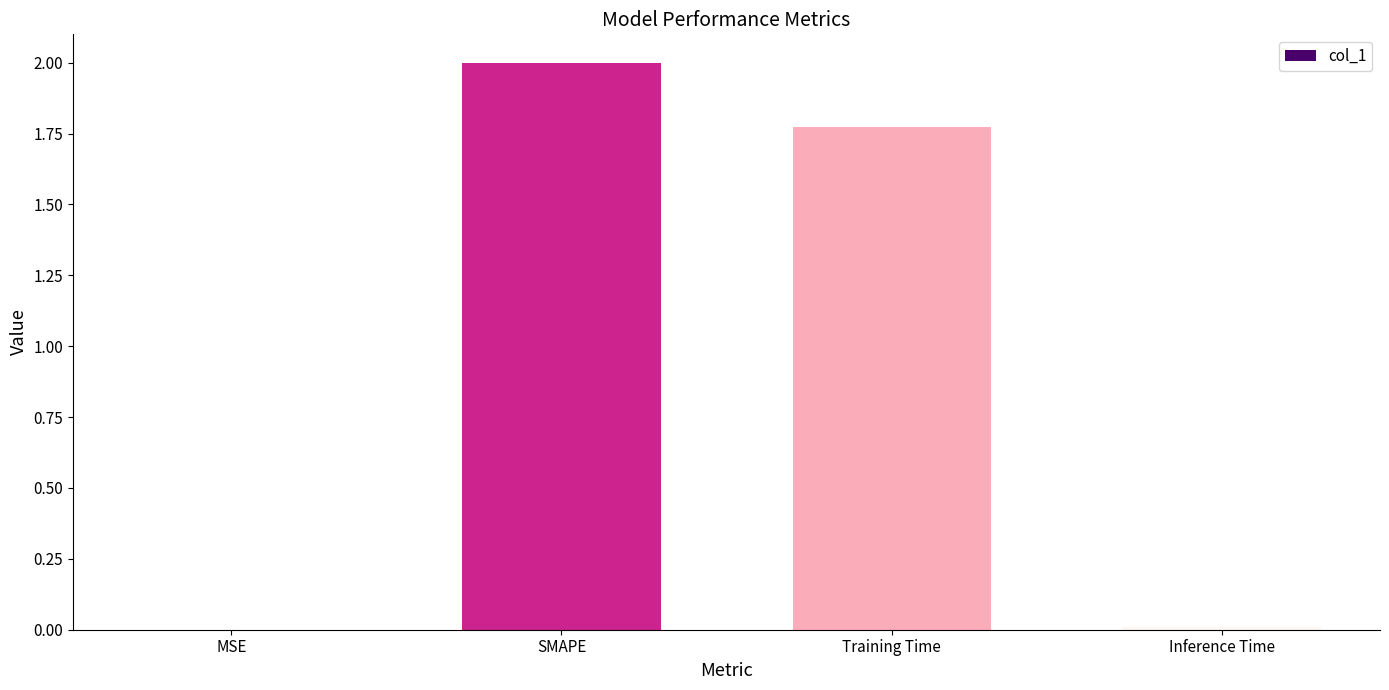

Between Inference Time and SMAPE, which is larger?

SMAPE